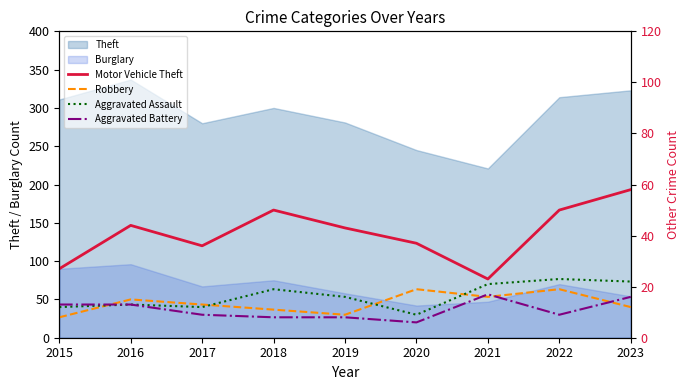

True or false: Theft has a value of 84 at 2018.

False